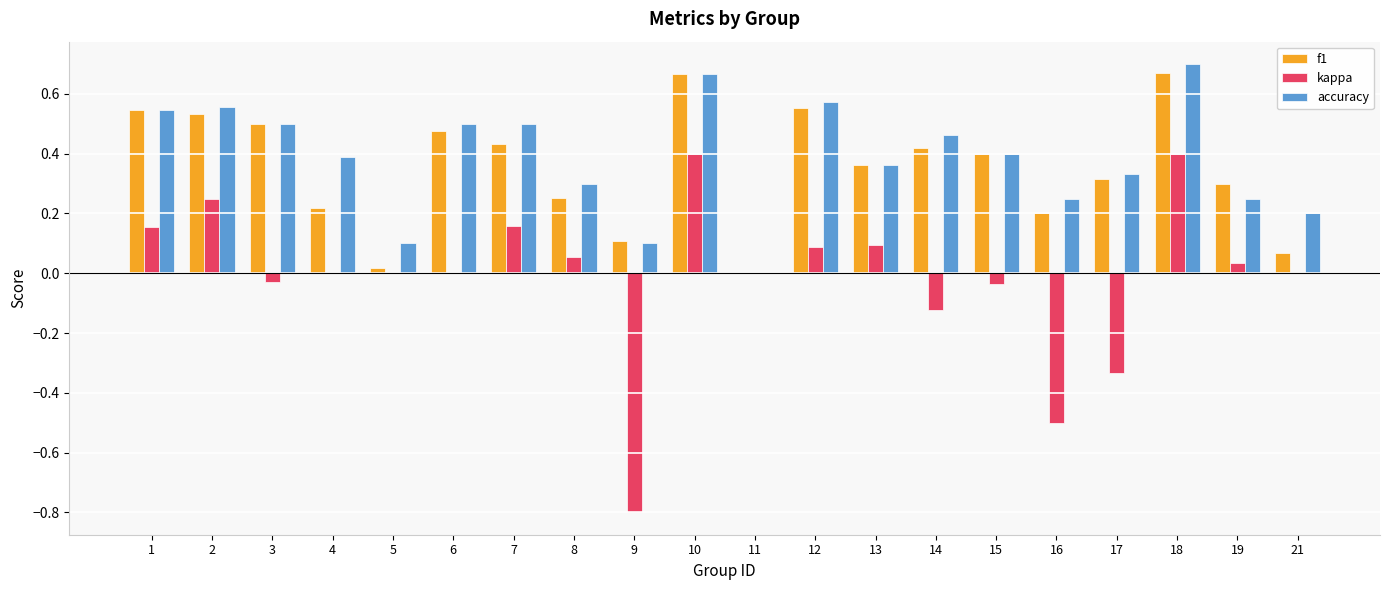

How many groups of bars are there?

20